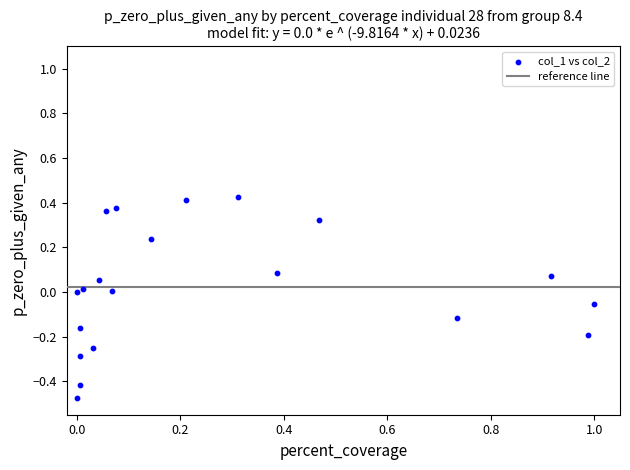

What is the range of X values (max minus min)?

1.0